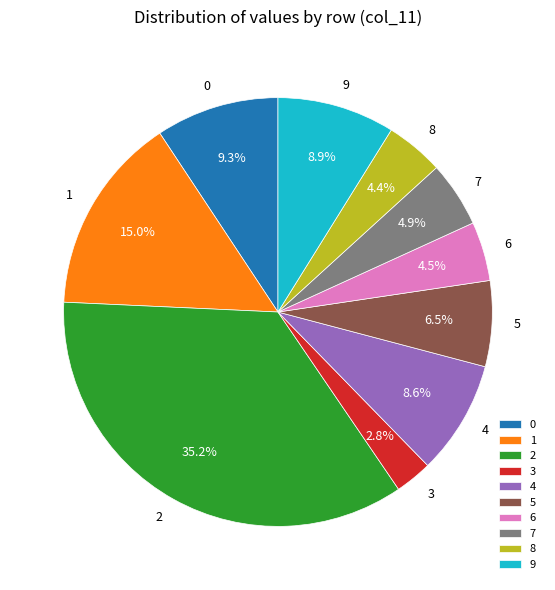

Does 6 account for over 50% of the chart?

No